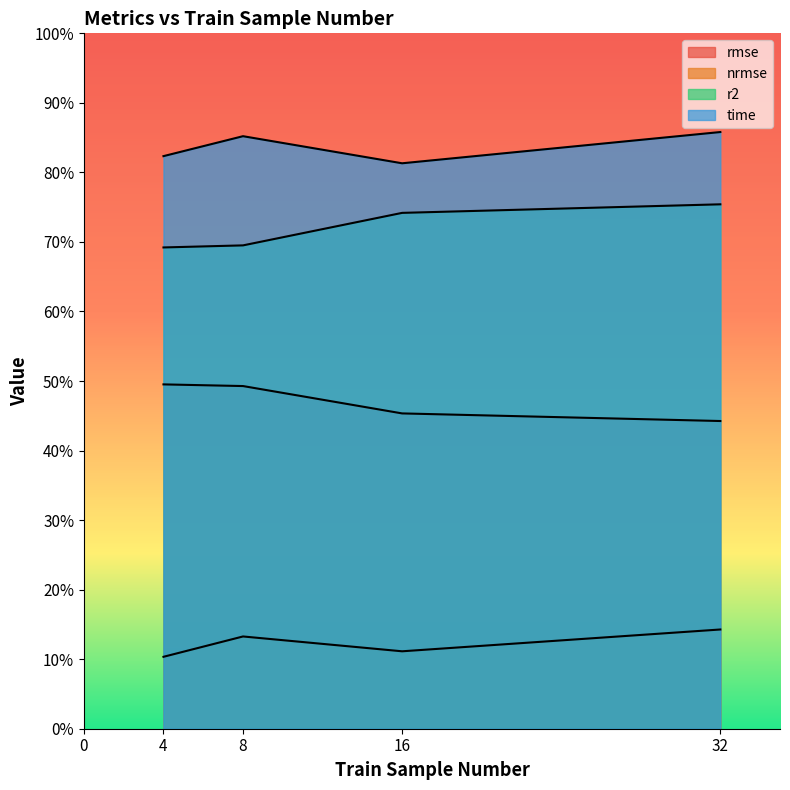

What is the sum of all time values?

3.3